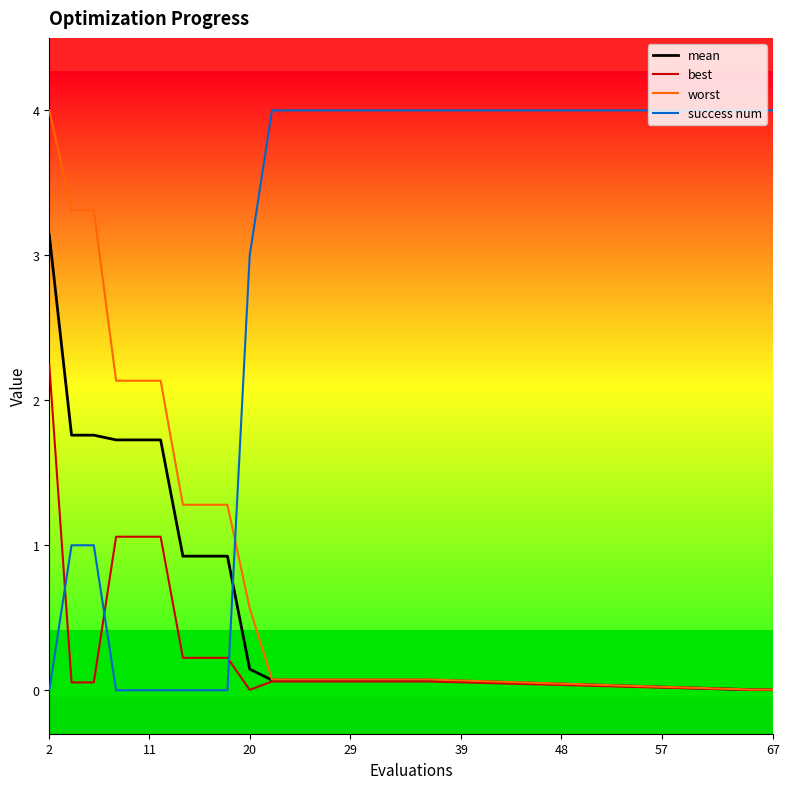

Count the number of data series in this chart.

4